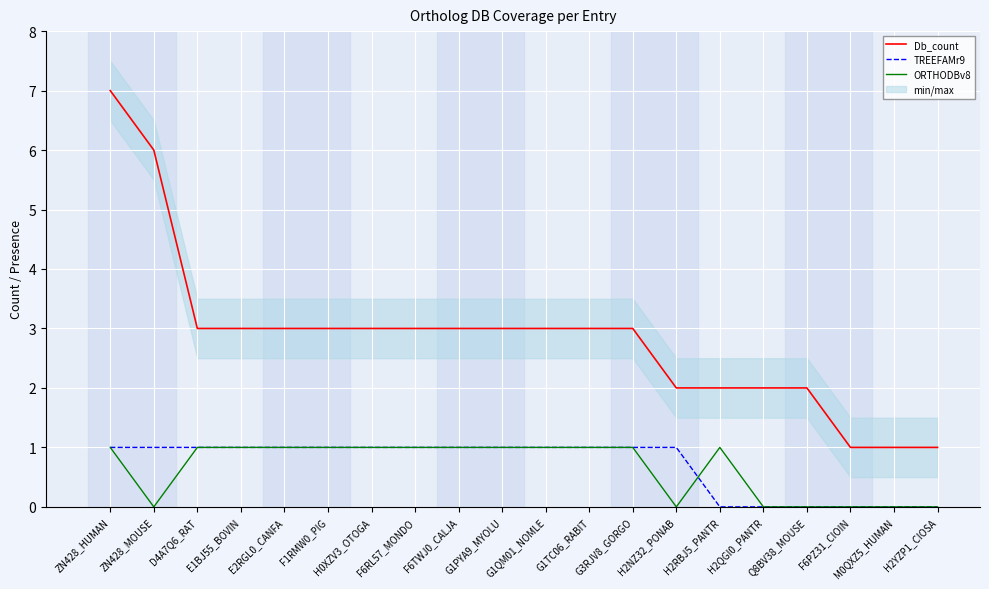

How many values in the Db_count series are below 3?

7